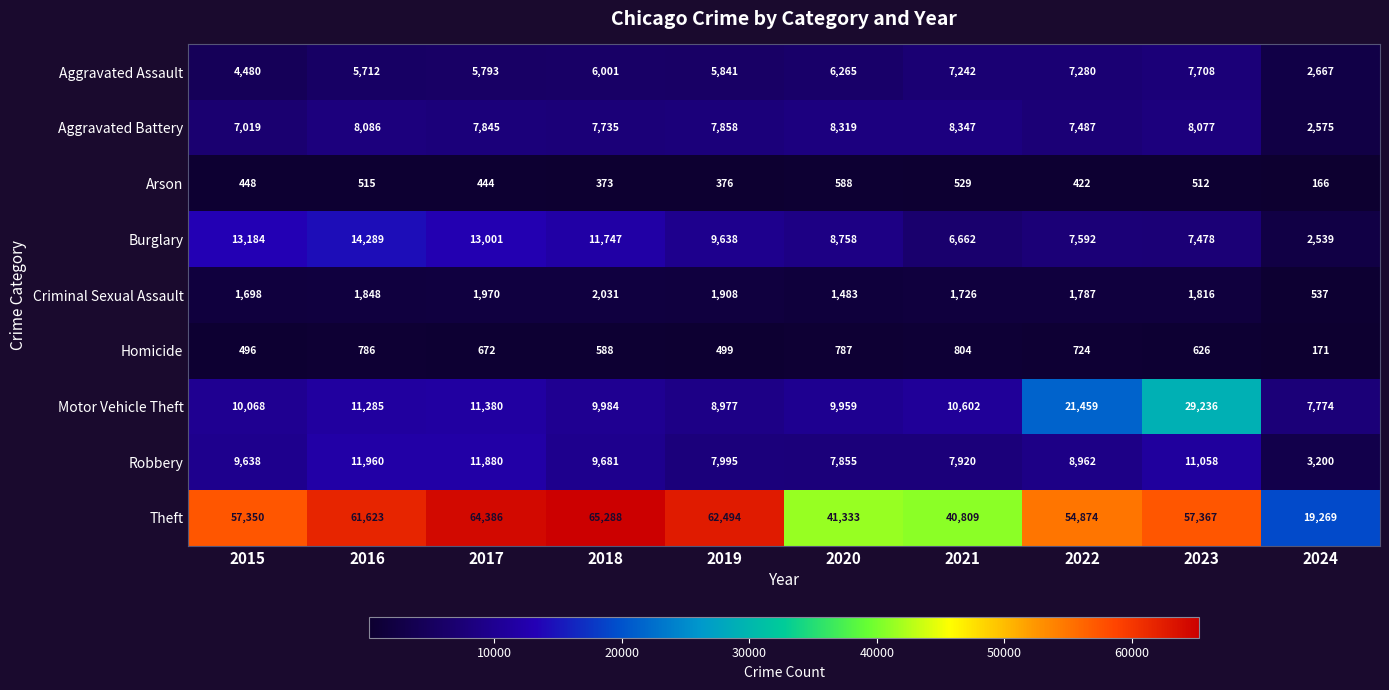

What is the greatest value displayed?

65288